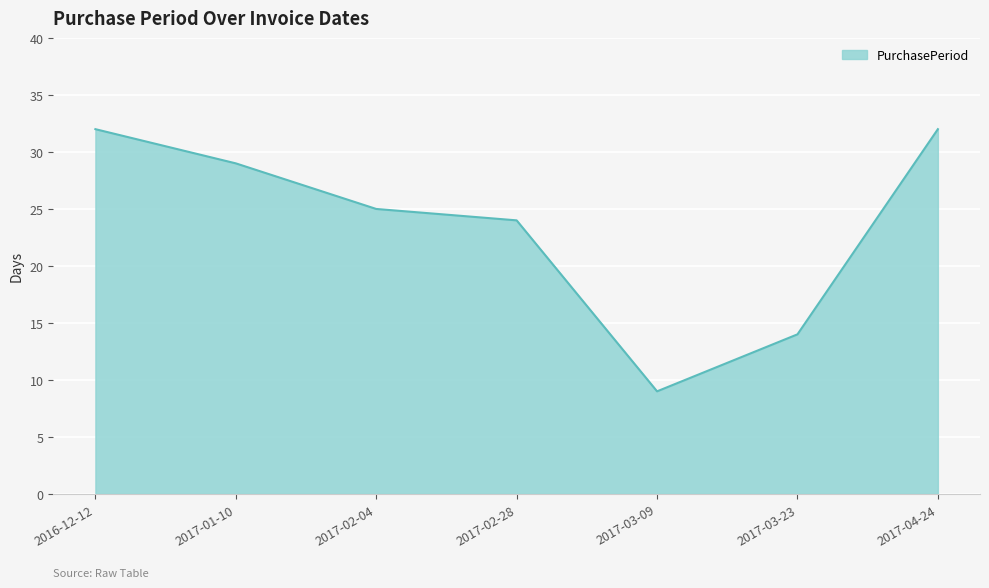

Is it true that the value at 2016-12-12 is 32?

True